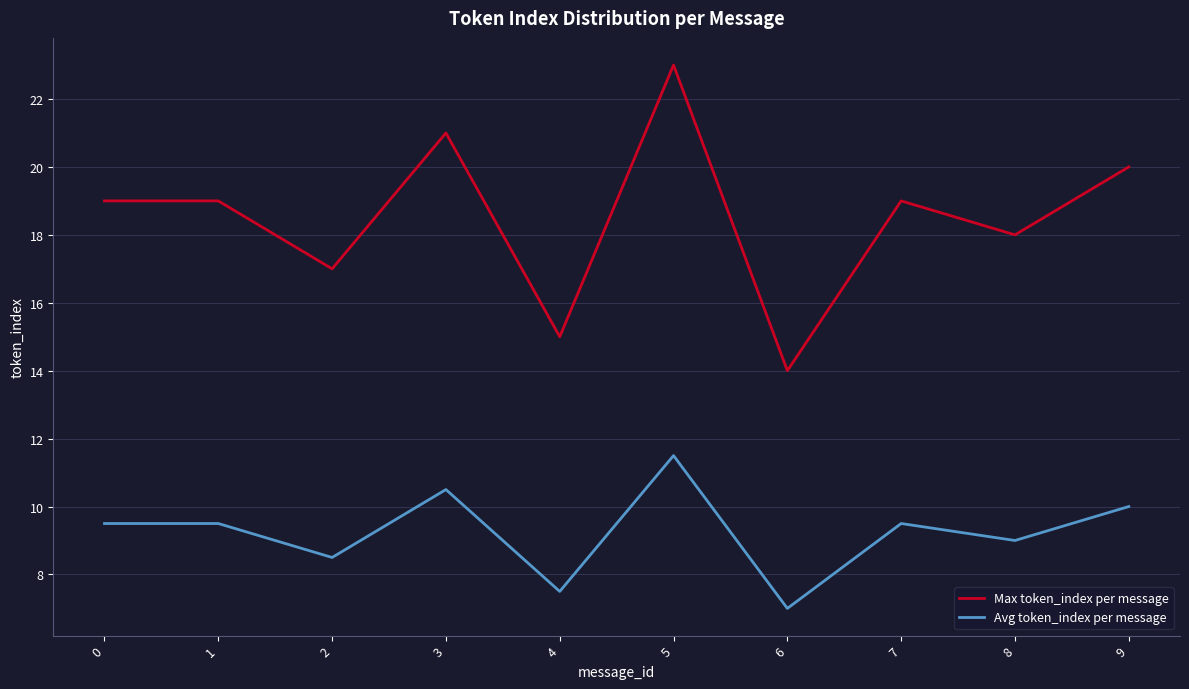

List the series in order of their overall mean, highest first.

Max token_index per message, Avg token_index per message